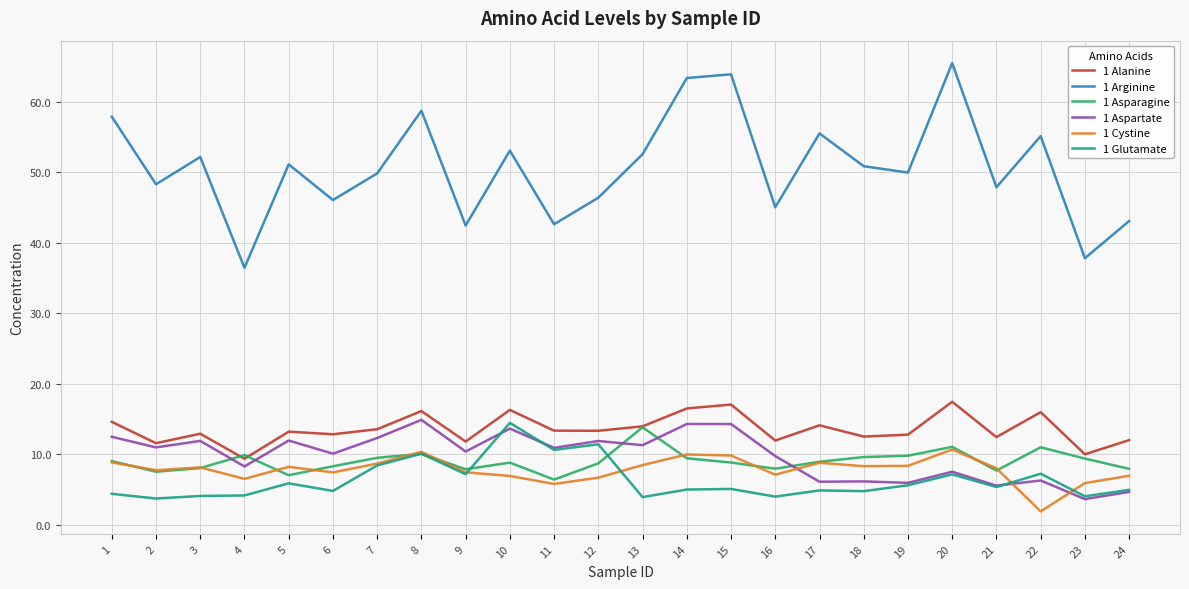

What is the difference between the second highest and minimum values in the 1 Cystine series?

8.4